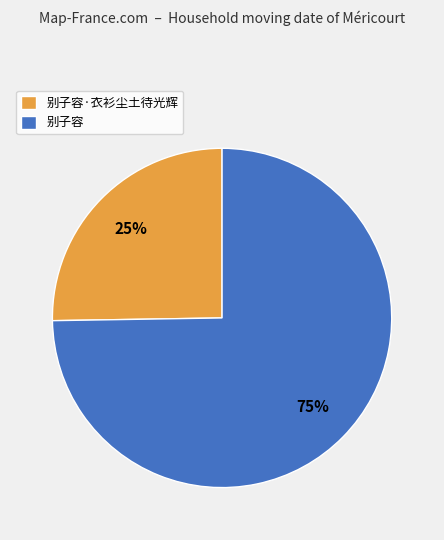

What is the ratio of the value at 别子容 to the value at 别子容·衣衫尘土待光辉?

3.0